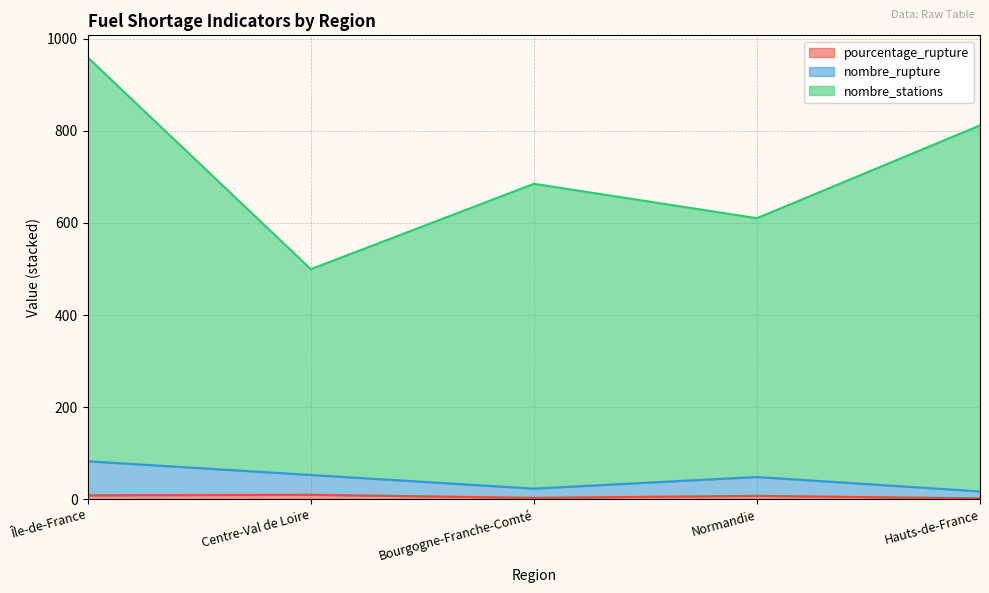

The nombre_stations series shows 204.5 at Centre-Val de Loire. True or false?

False